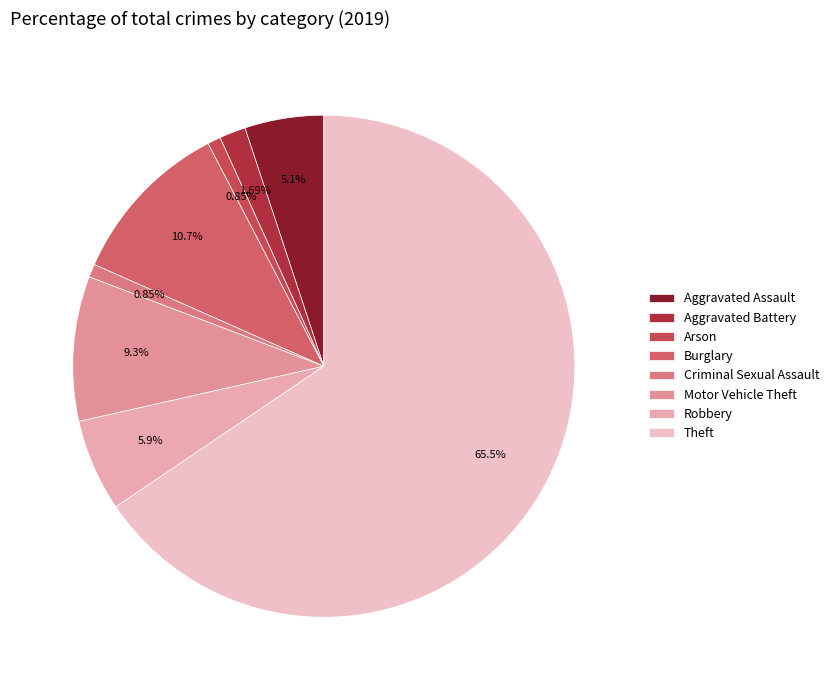

Count the number of slices in the pie.

8